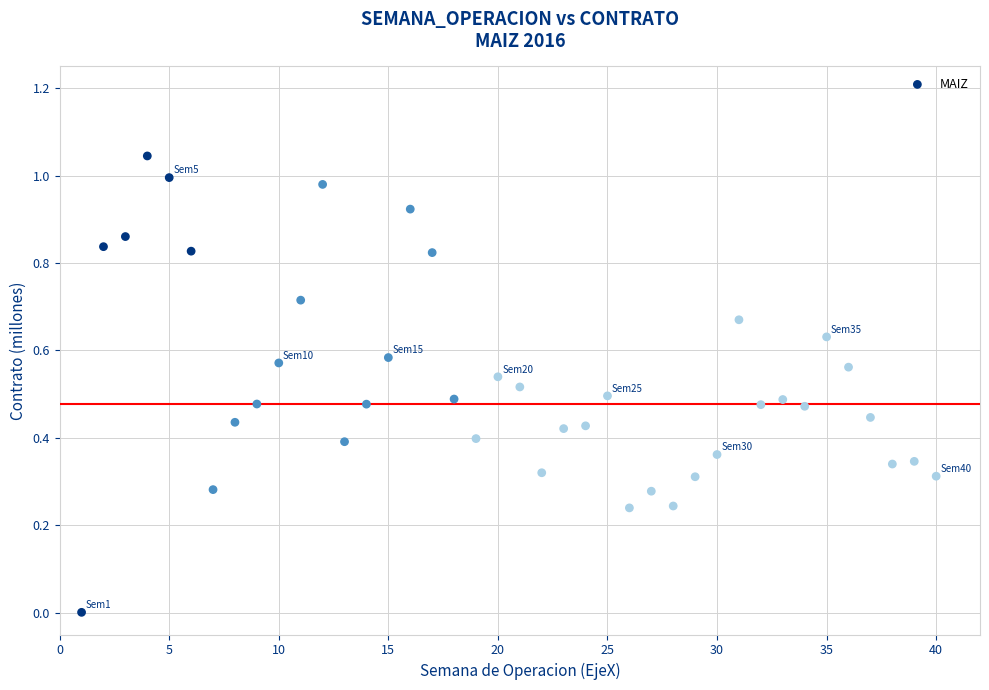

What is the range of X values (max minus min)?

39.0